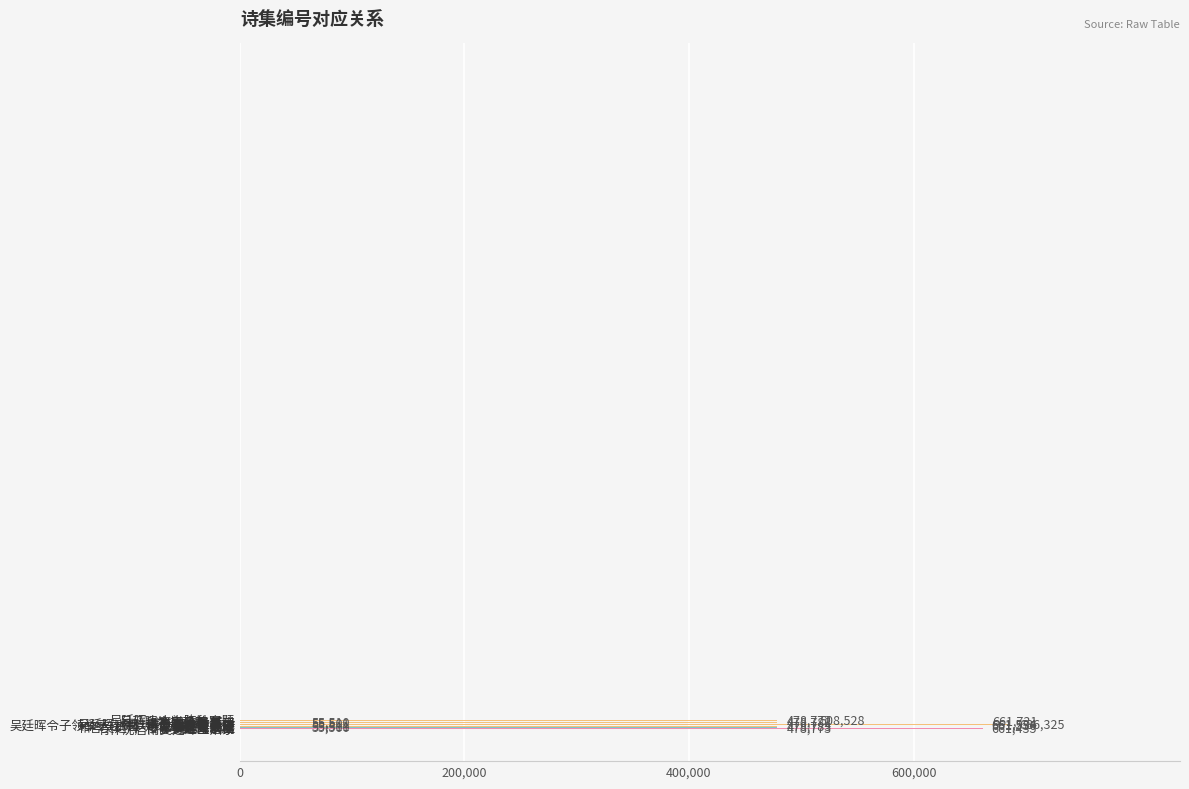

Are the bars horizontal?

Yes